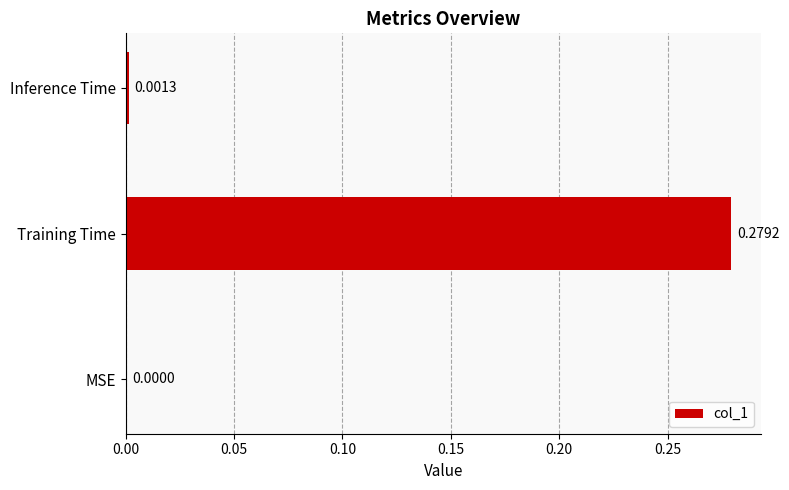

How many series are shown in this chart?

1